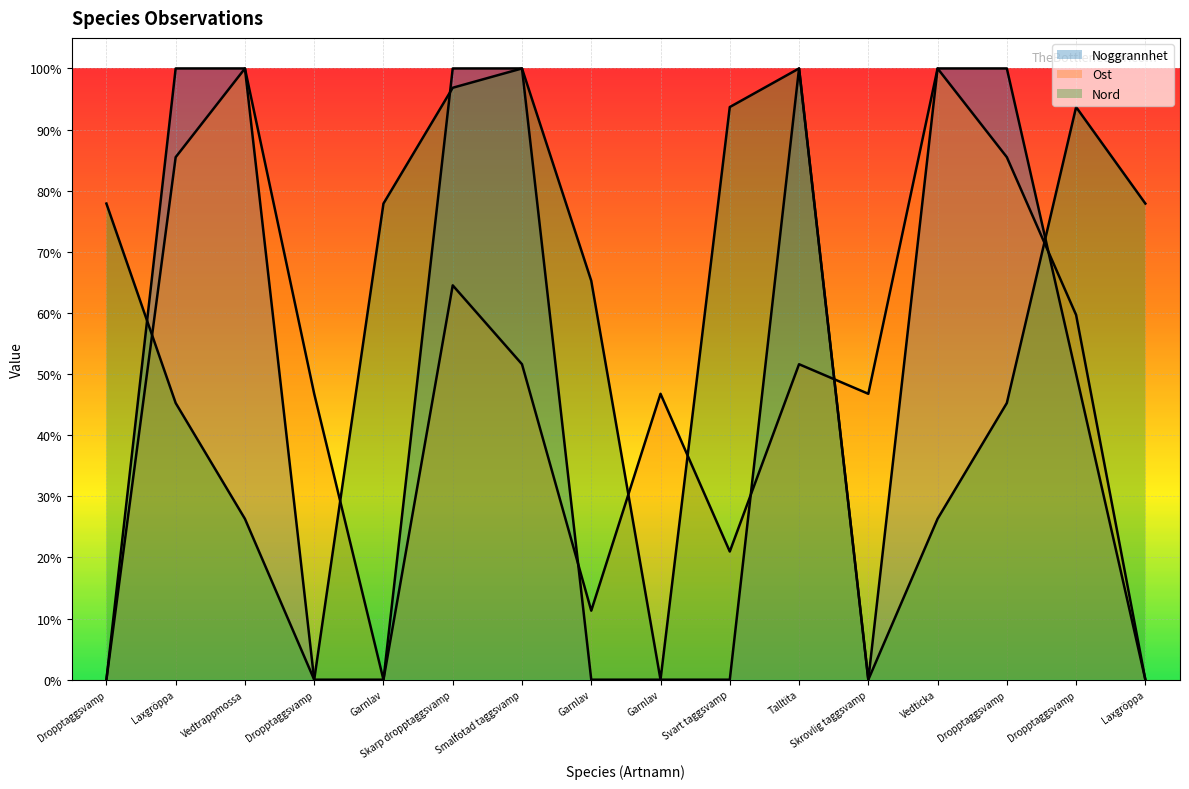

At Skrovlig taggsvamp, list the series in order from largest to smallest.

Ost, Noggrannhet, Nord